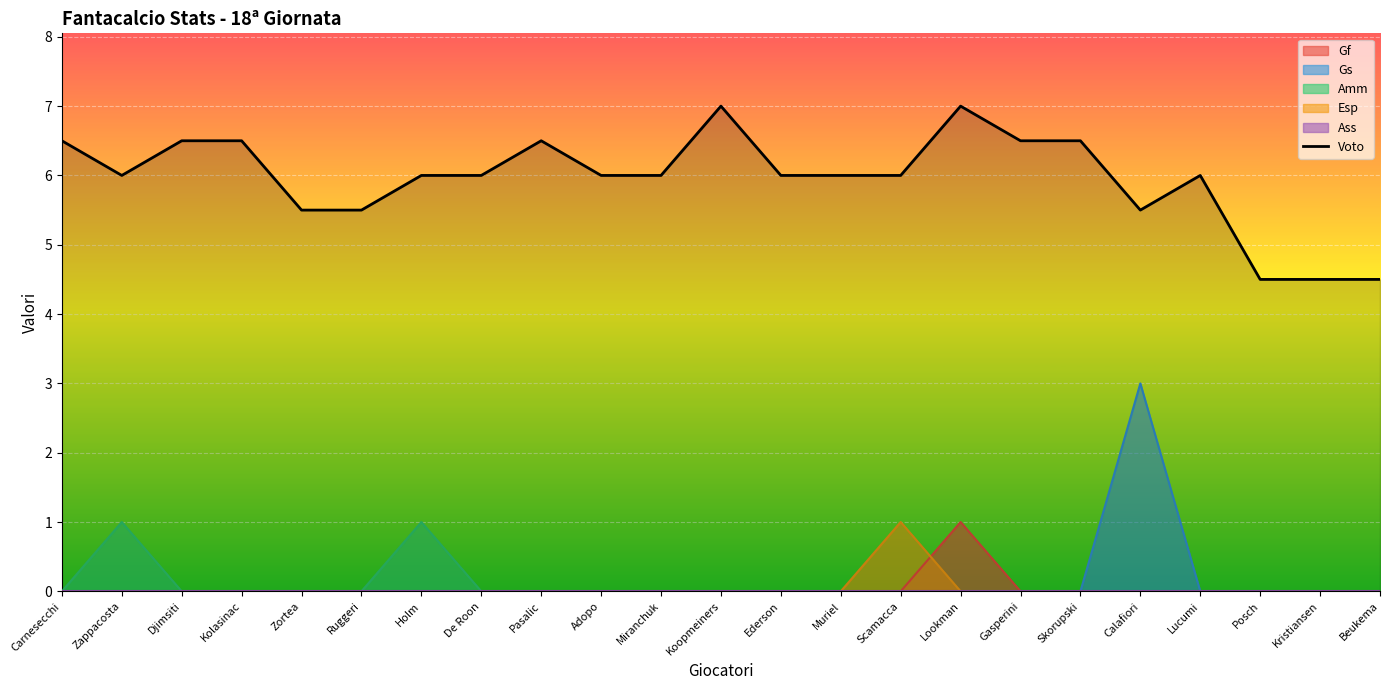

Which has a higher value, Ederson or Beukema?

Ederson